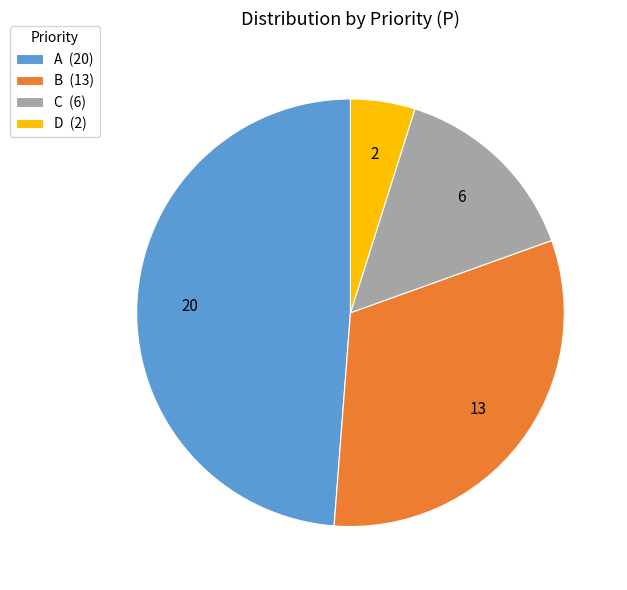

True or false: B accounts for 17% of the total.

False